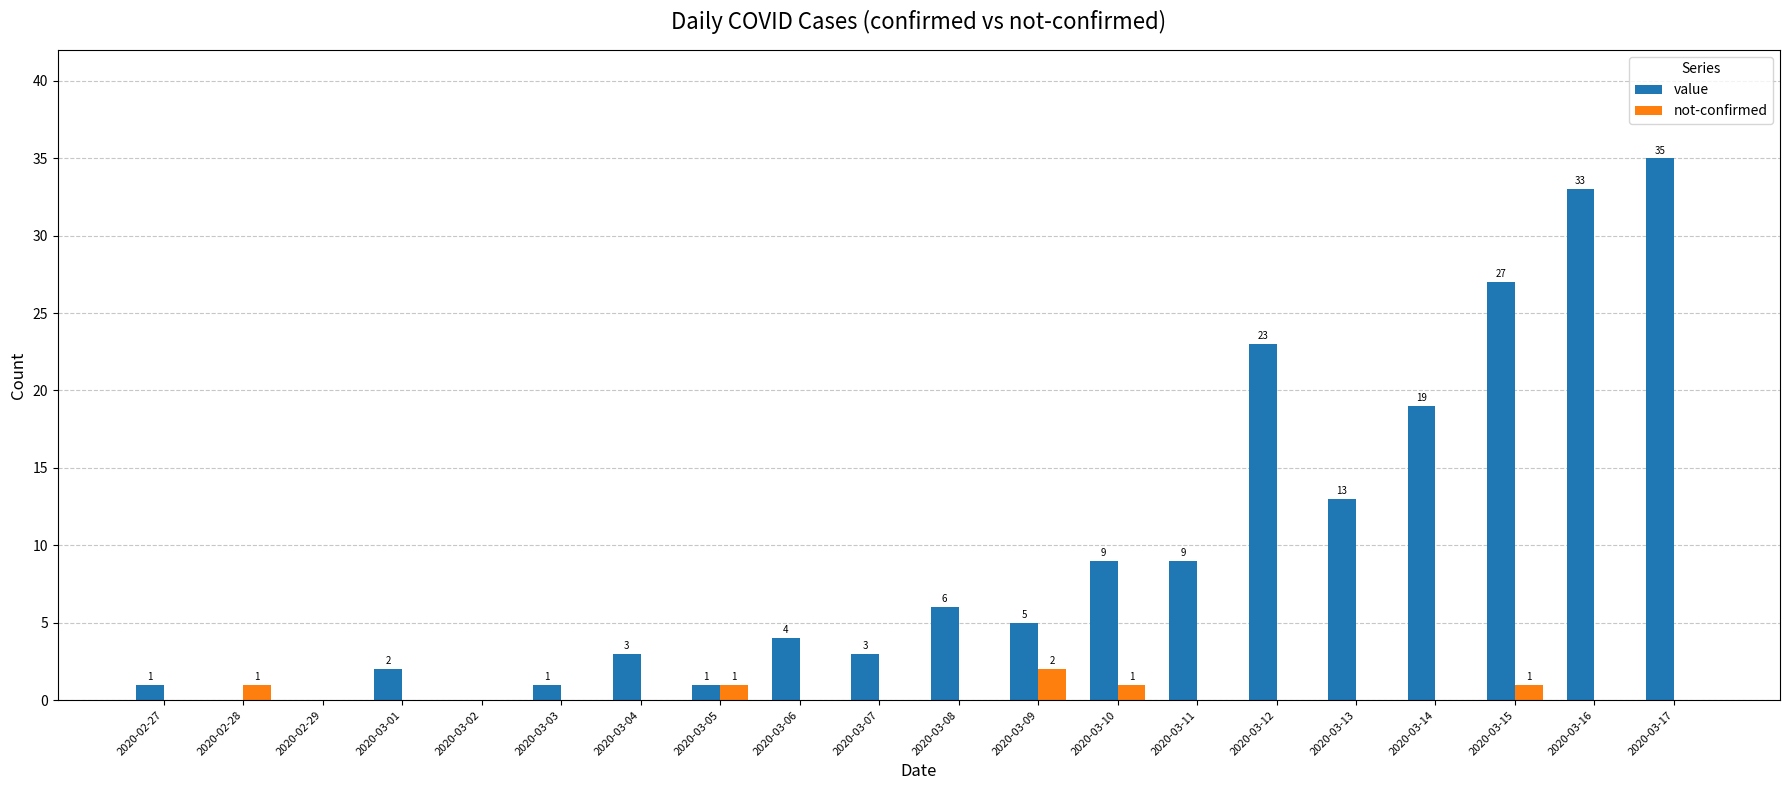

What are all the series names shown in the legend?

value, not-confirmed